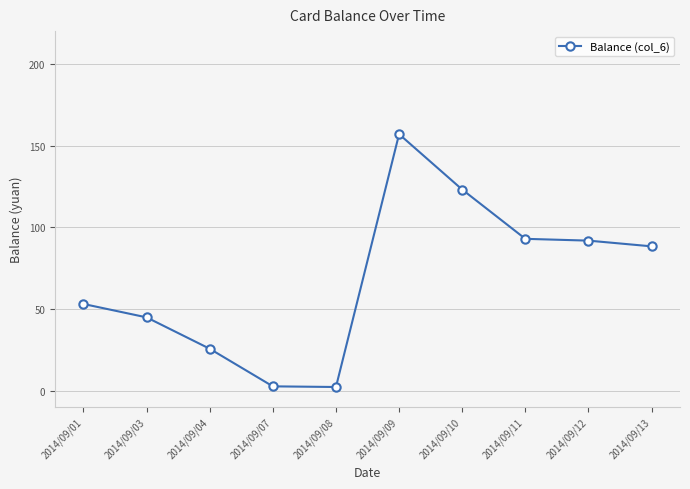

Is it true that the value at 2014/09/04 is 25.7?

True